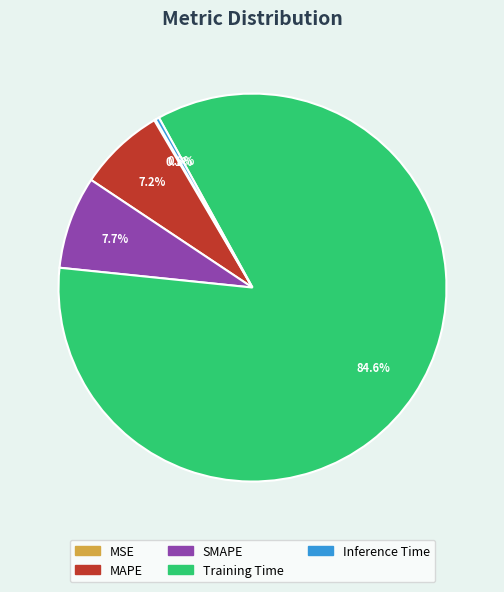

What percentage do SMAPE and MAPE together represent?

14.9%